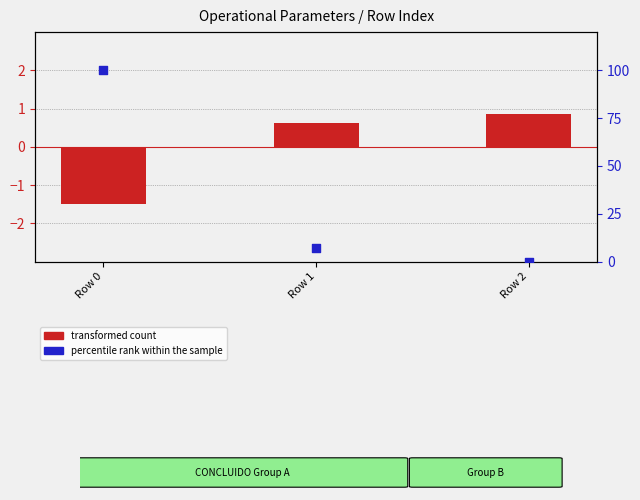

Which series reaches the maximum Y coordinate?

percentile rank within the sample